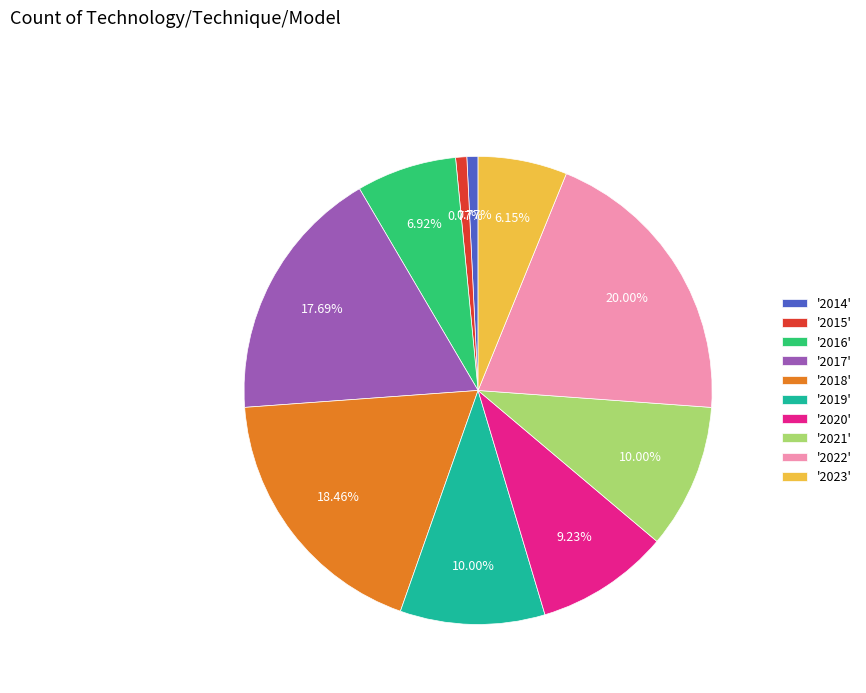

Does any single category account for the majority?

No